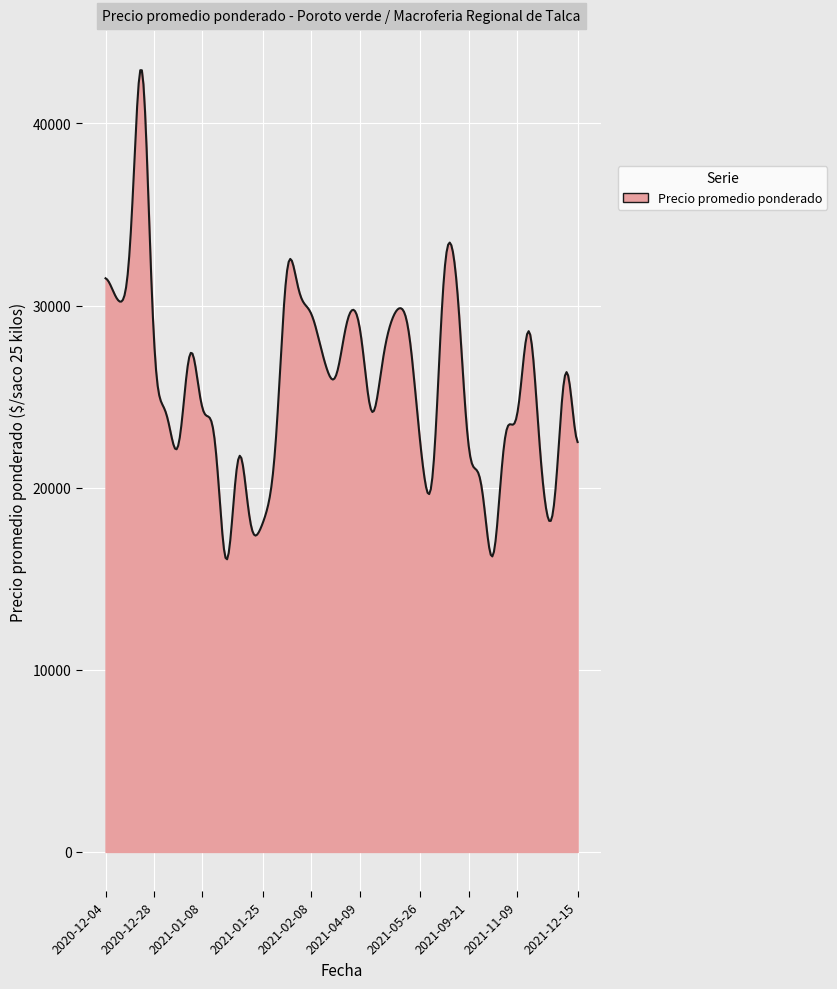

How many lines are shown in the chart?

1